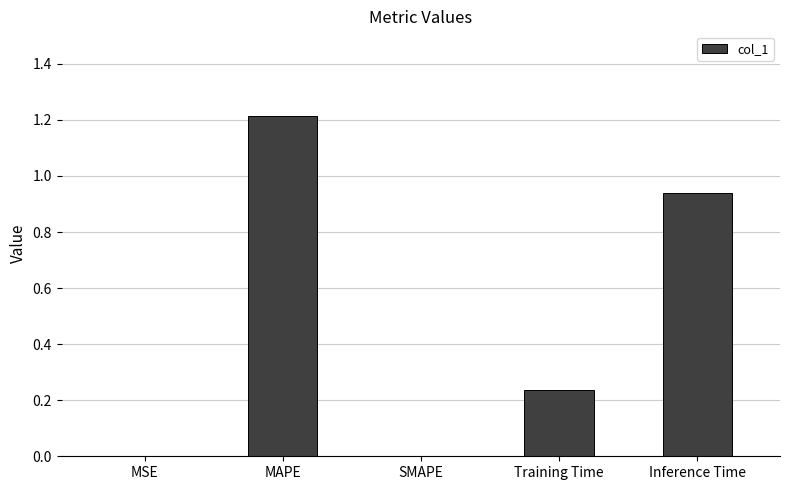

What is the average value?

0.5